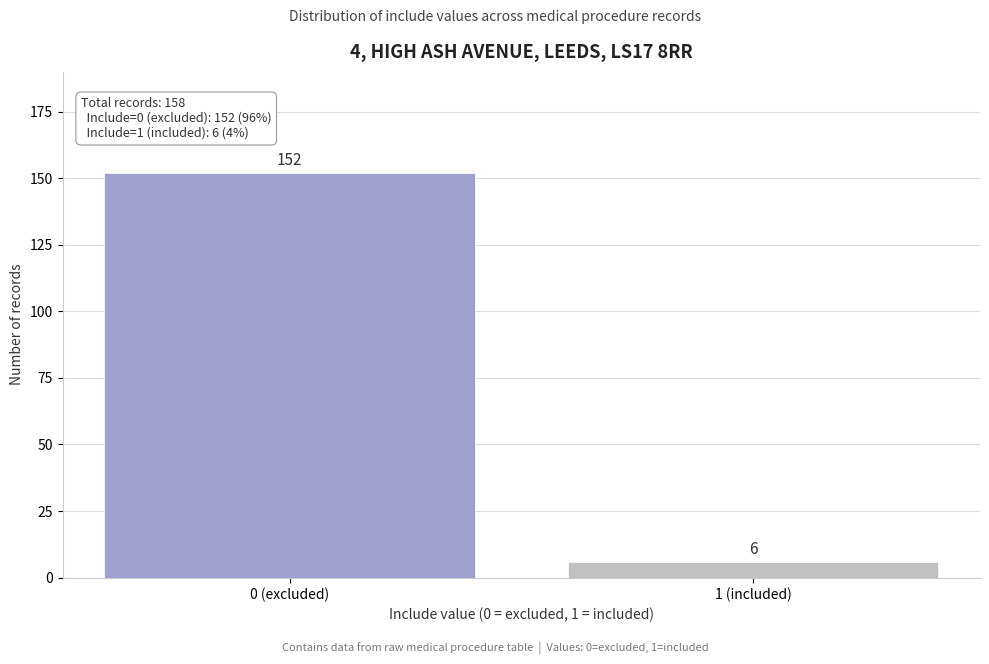

Reading left to right, what are all the values shown in this chart?

152	6